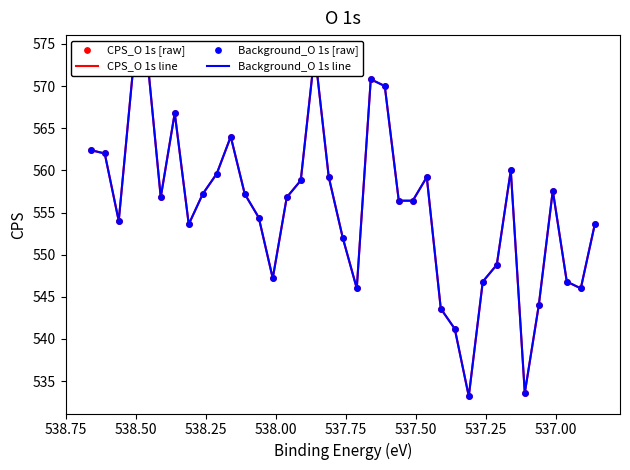

Is the value of CPS_O 1s line at 30 greater than the value of Background_O 1s [raw] at 9?

Yes